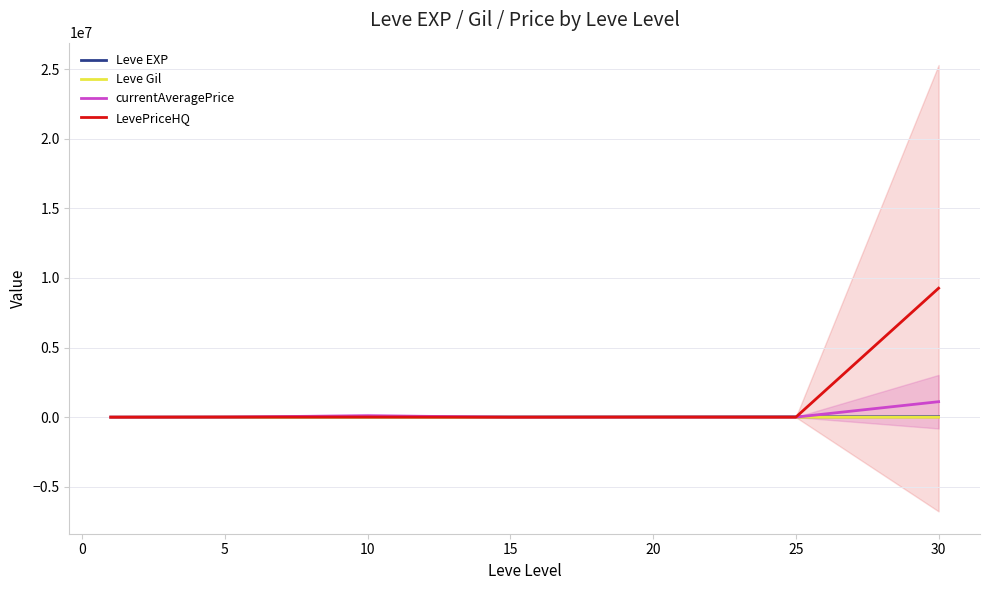

What value does the LevePriceHQ series have at 5?

11255.2